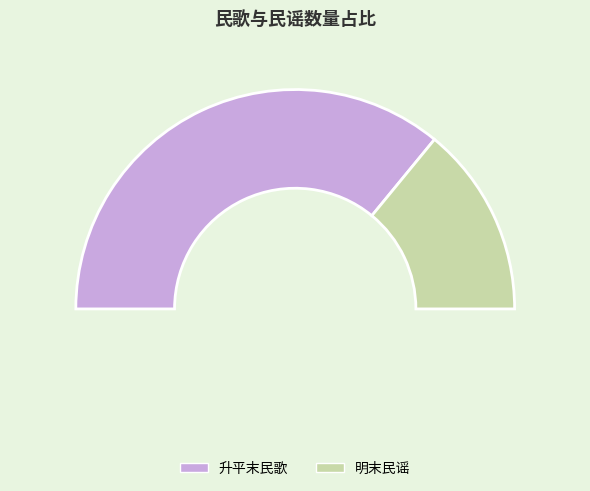

Which category has the biggest portion of the pie?

升平末民歌